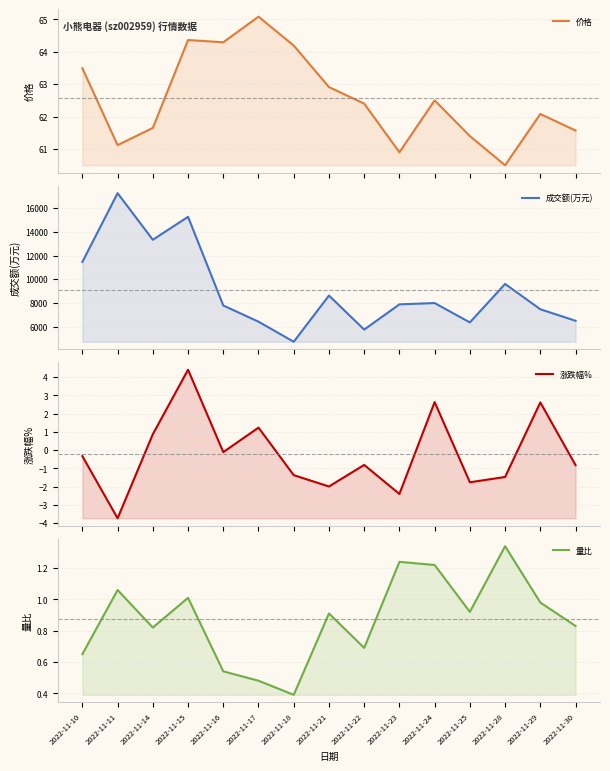

At 2022-11-11, list the series in order from largest to smallest.

成交额(万元), 价格, 量比, 涨跌幅%